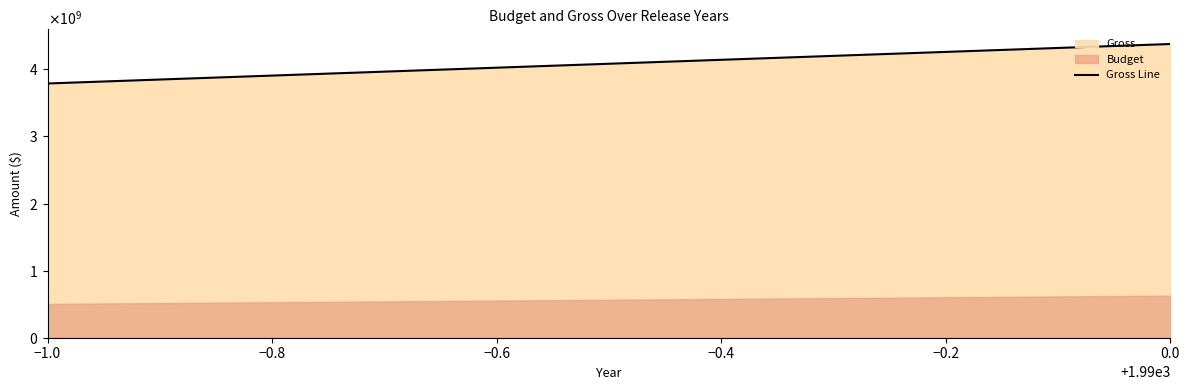

Which category has the lowest value across all series?

−1.0